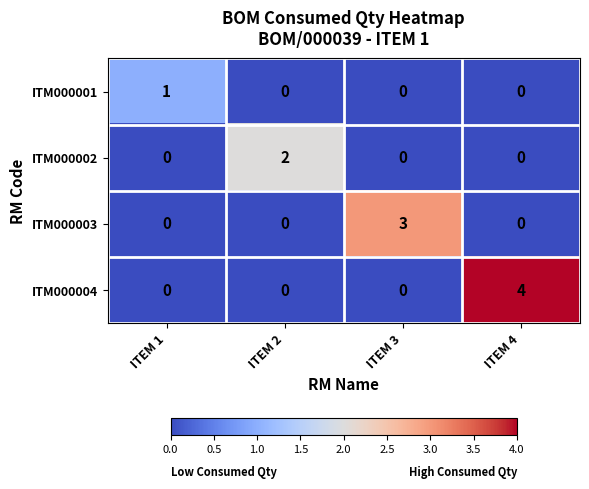

Which series has the widest spread of values?

ITM000004